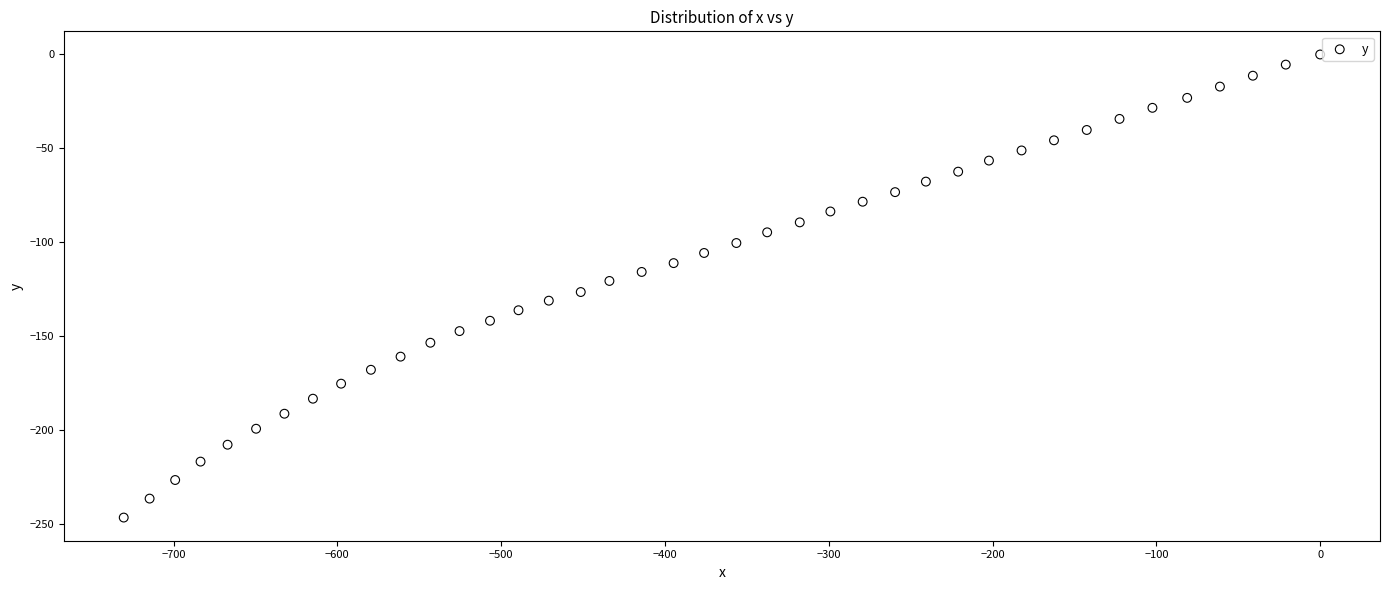

What is the range of Y values (max minus min)?

246.6